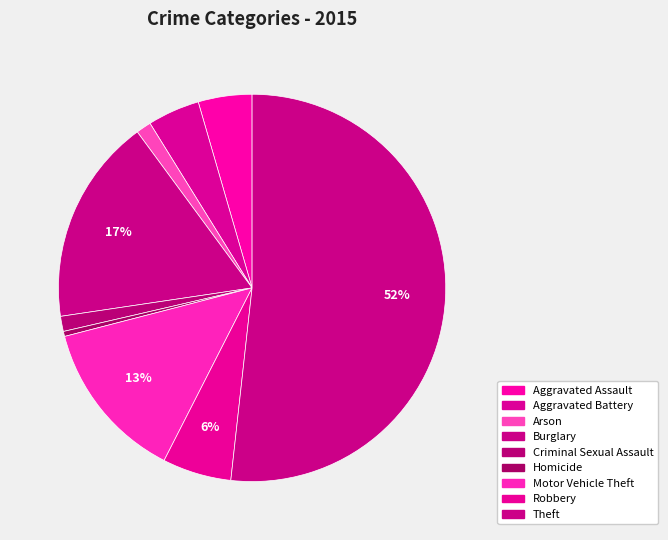

Count the number of slices in the pie.

9